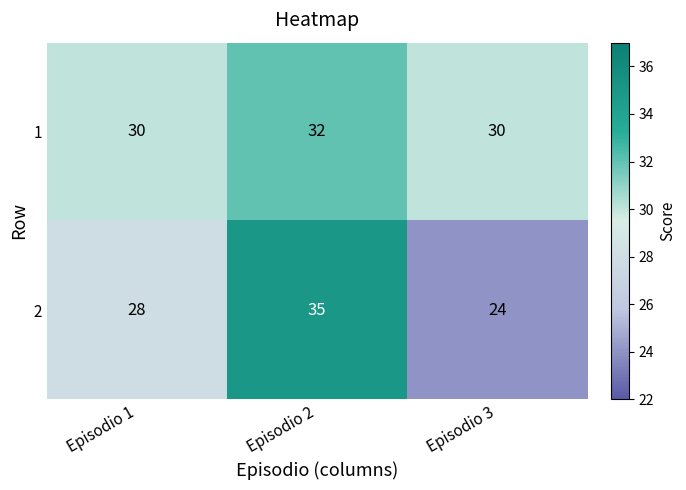

At which category is the sum across all series the highest?

Episodio 2